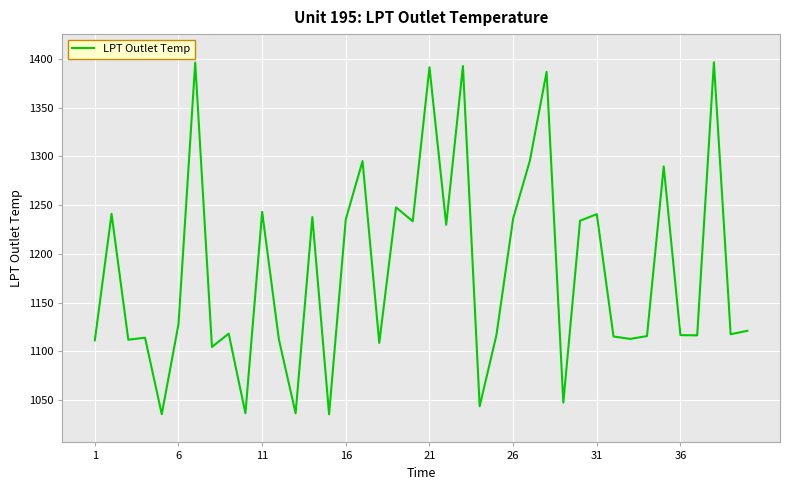

What is the greatest value displayed?

1396.4